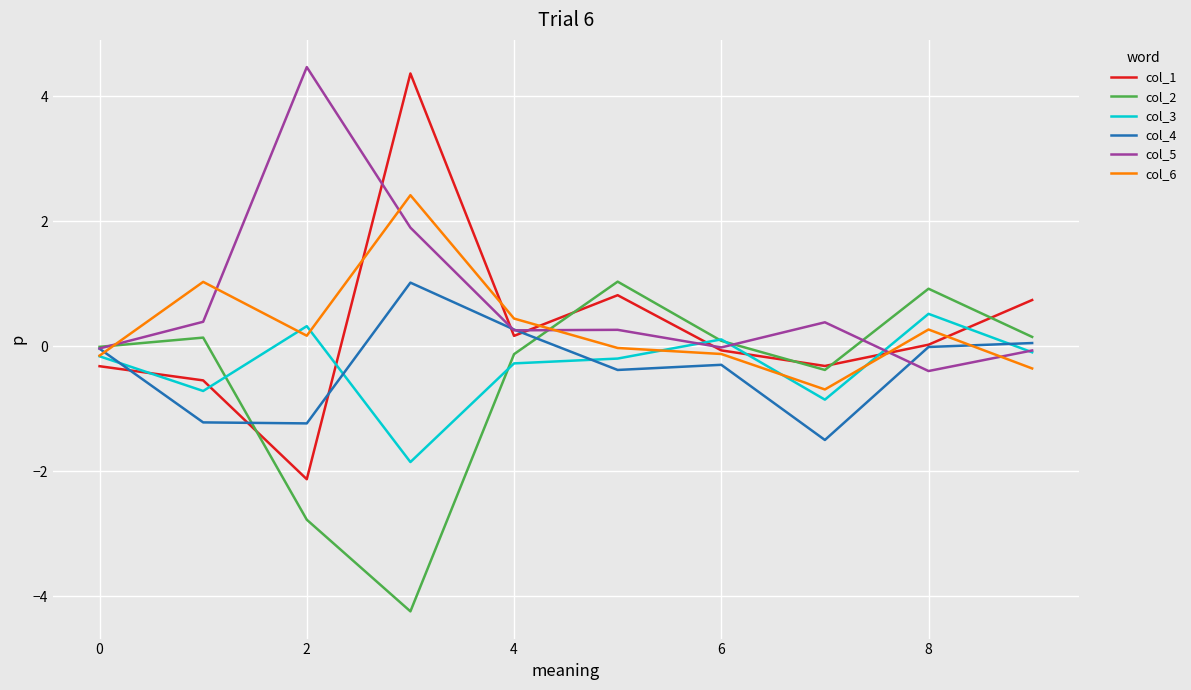

Which series has the largest total across all categories?

col_5